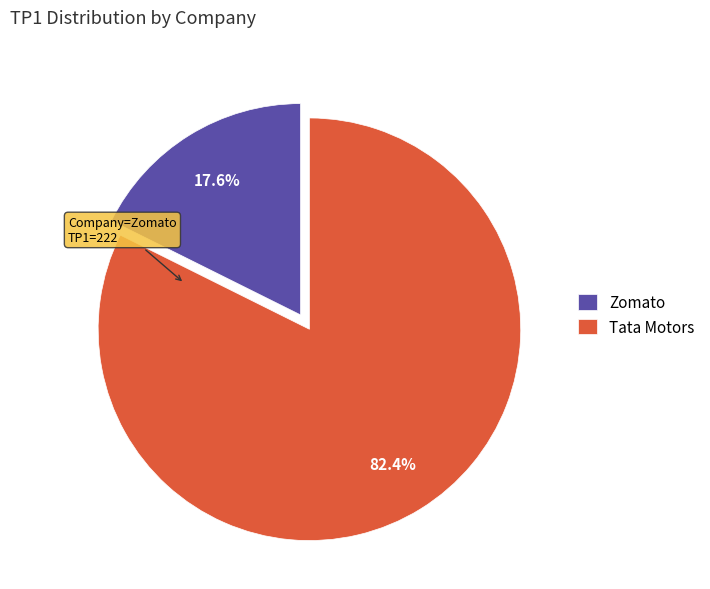

What is the largest slice in the pie chart?

Tata Motors